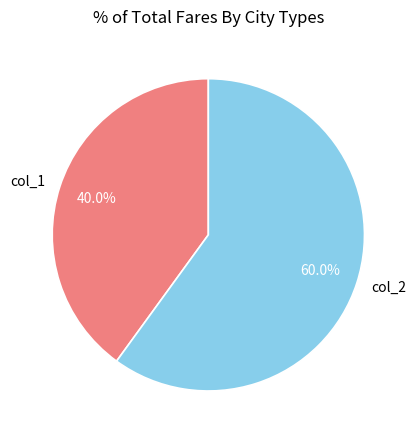

To the nearest percent, what is the average slice percentage?

50%